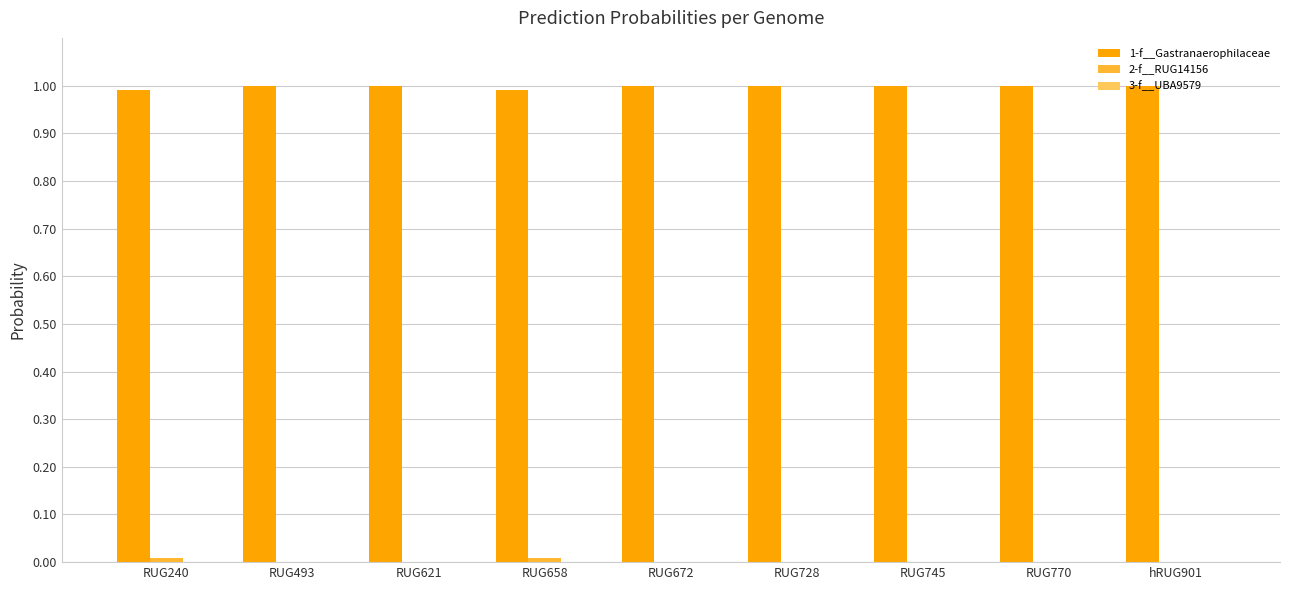

The 1-f__Gastranaerophilaceae series shows 1.0 at RUG240. True or false?

True